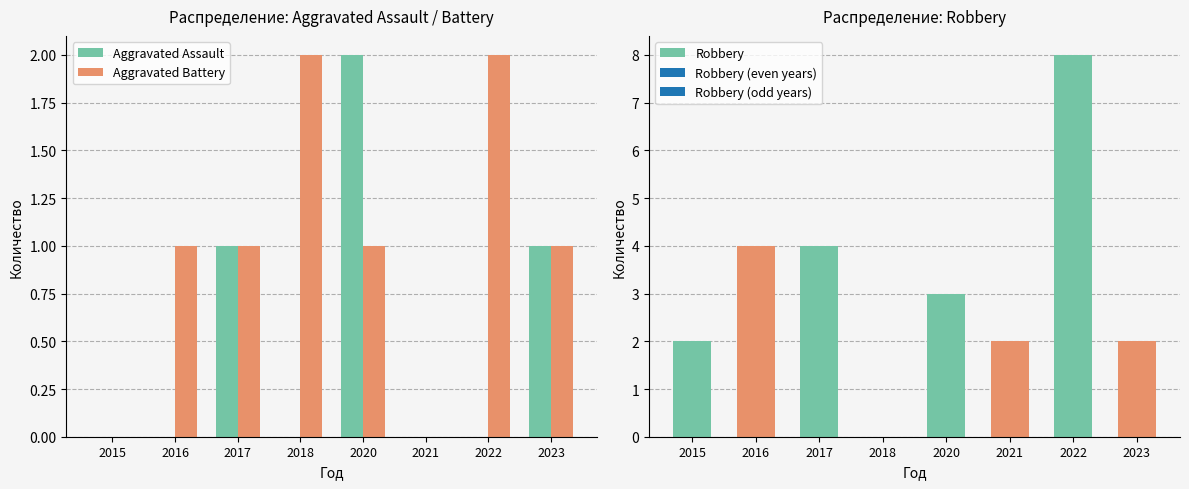

The Aggravated Assault series shows 1 at 2022. True or false?

False